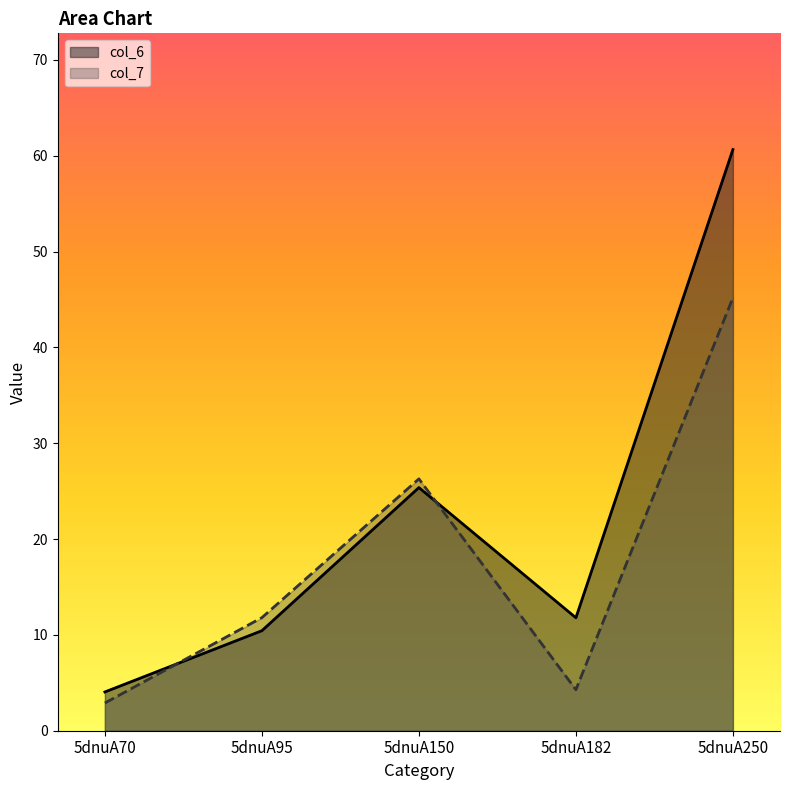

Reading right to left, transcribe all the data shown in this chart.

col_6: 5dnuA250=60.7	5dnuA182=11.8	5dnuA150=25.4	5dnuA95=10.4	5dnuA70=4.0
col_7: 5dnuA250=45.2	5dnuA182=4.3	5dnuA150=26.3	5dnuA95=11.8	5dnuA70=2.9